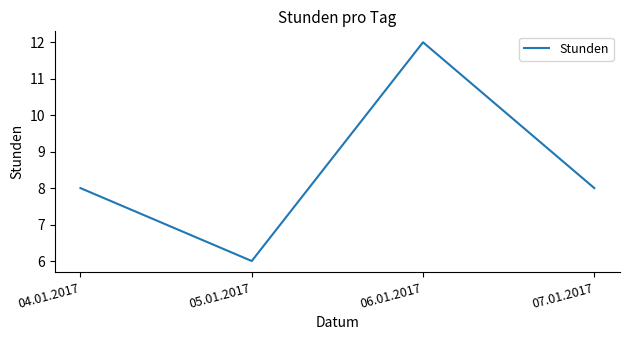

Reading left to right, list all the values displayed in this chart.

04.01.2017=8	05.01.2017=6	06.01.2017=12	07.01.2017=8